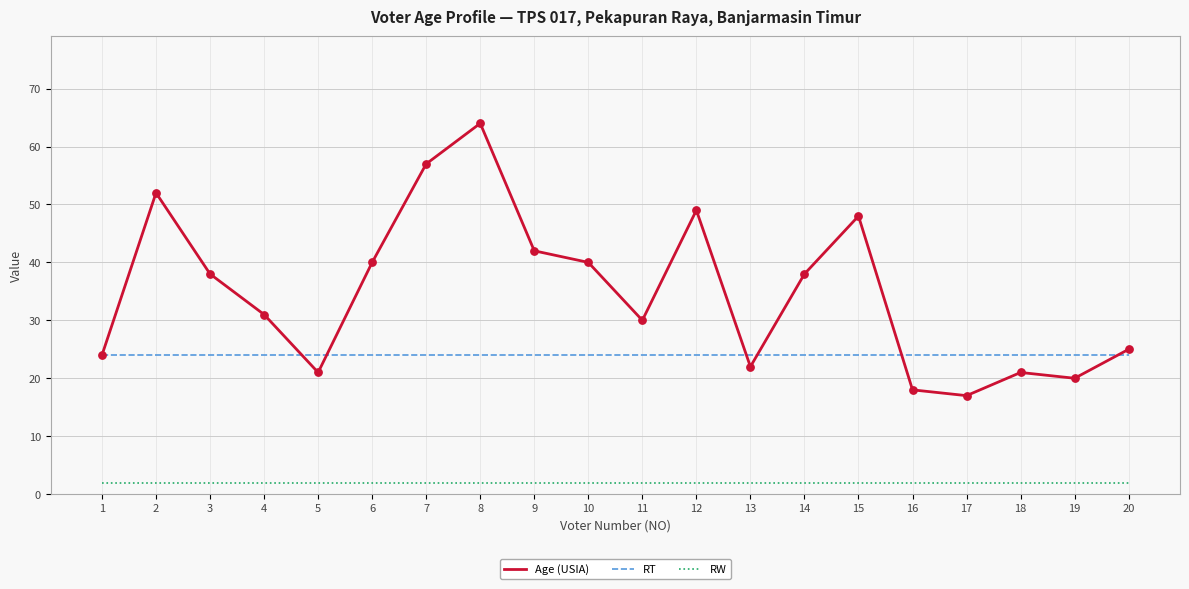

What is the difference between the highest and lowest values at 10?

38